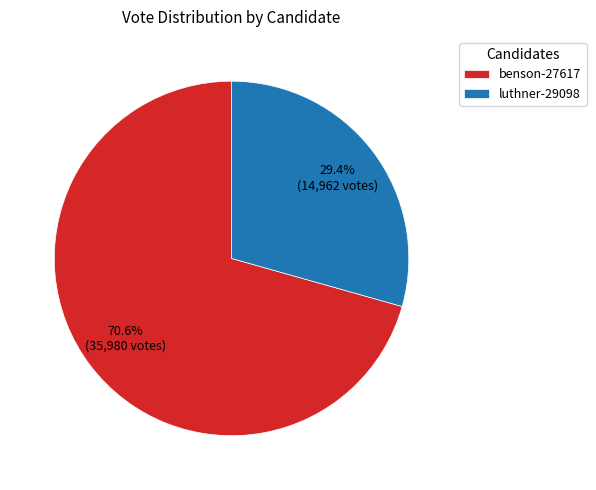

What percentage is NOT represented by luthner-29098?

70.6%